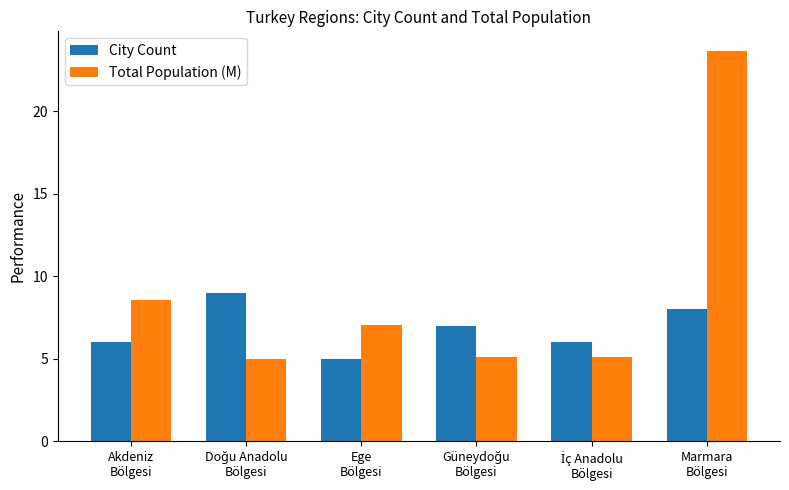

Reading left to right, list all the values displayed in this chart.

City Count: 6.0	9.0	5.0	7.0	6.0	8.0
Total Population (M): 8.5	5.0	7.1	5.1	5.1	23.7